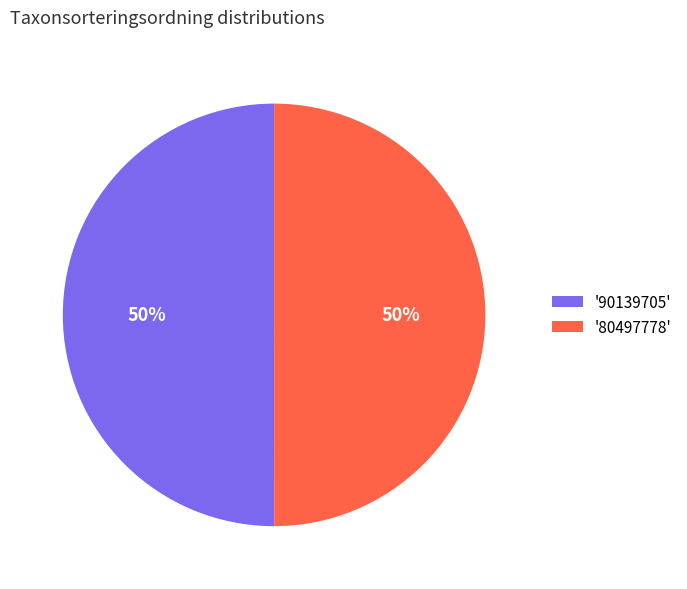

What percentage is the '90139705' slice, to the nearest percent?

50%